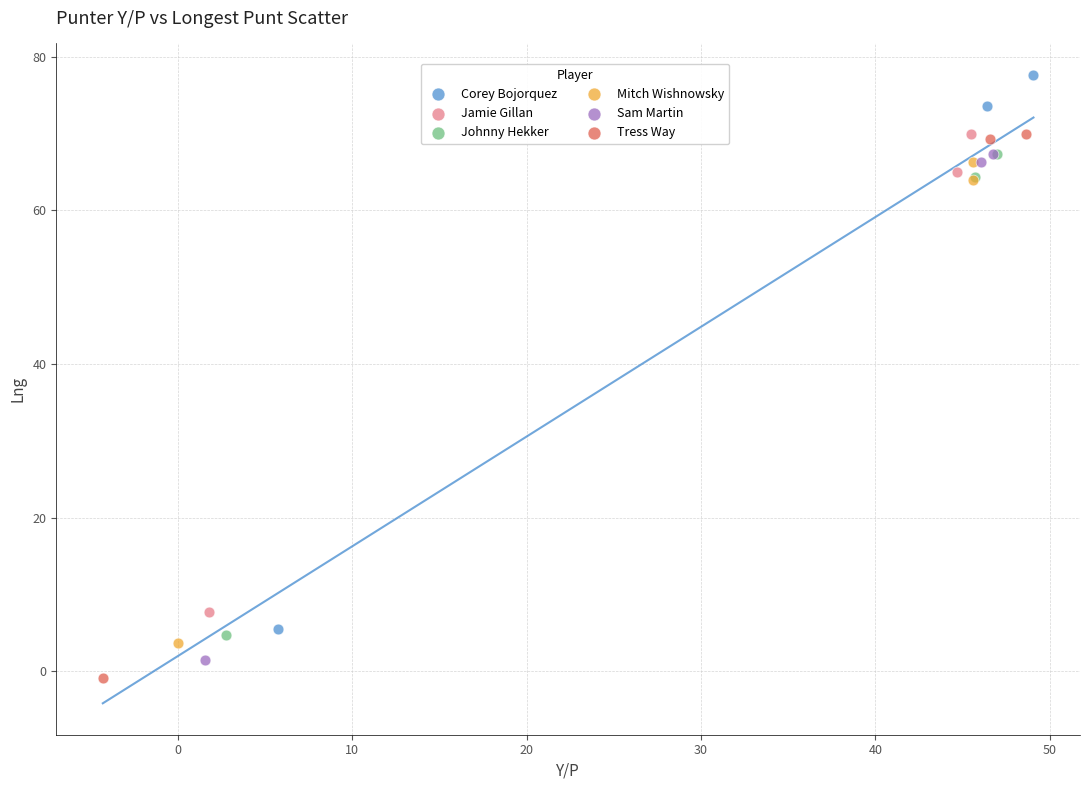

What are all the series names shown in the legend?

Corey Bojorquez, Jamie Gillan, Johnny Hekker, Mitch Wishnowsky, Sam Martin, Tress Way